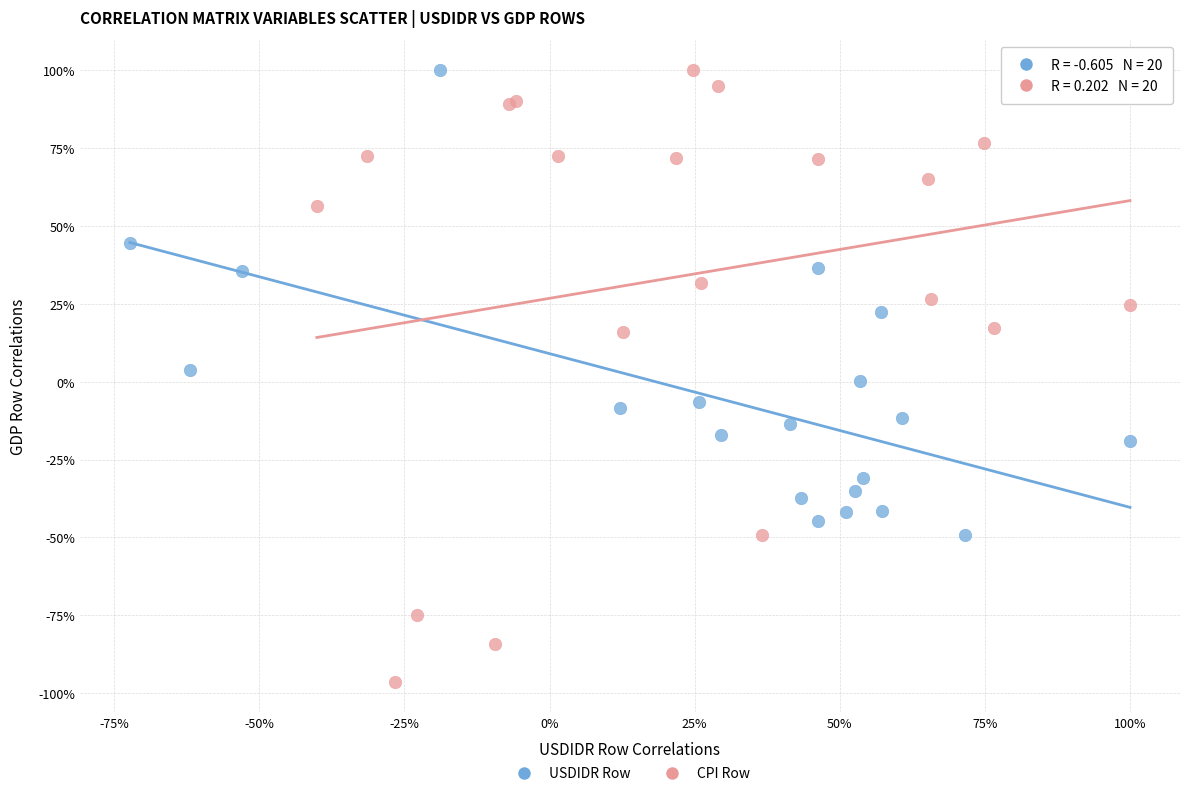

What are all the series names shown in the legend?

USDIDR Row, CPI Row